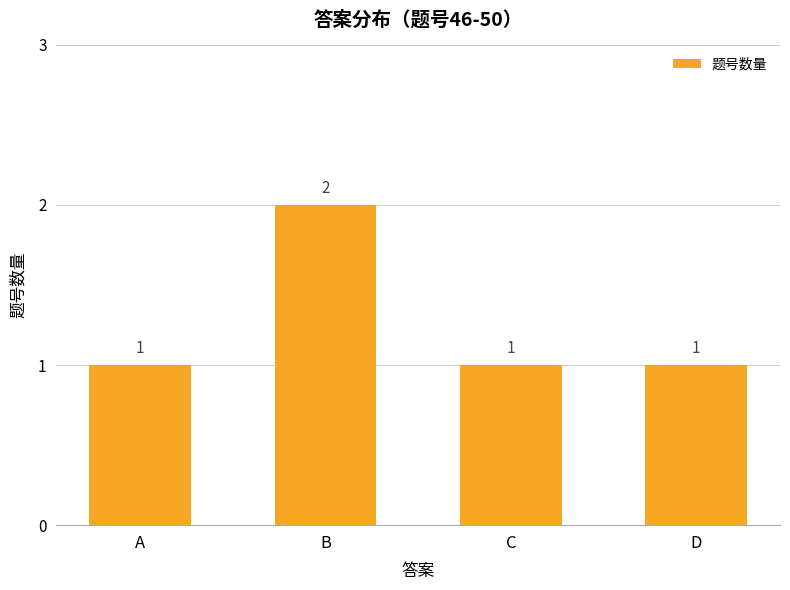

How many values are between 1 and 2?

4